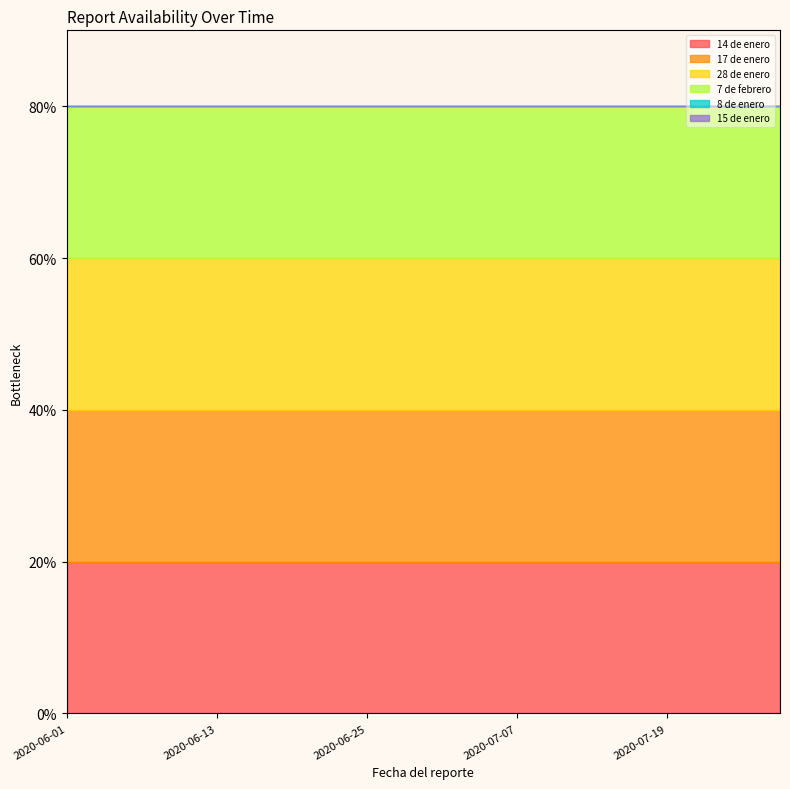

What is the label of the 15th point from the left?

2020-07-13